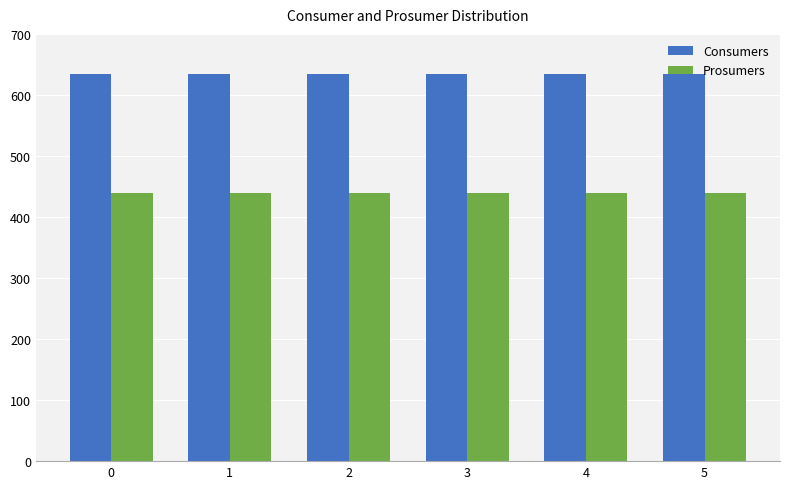

Reading left to right, what are all the values shown in this chart?

Consumers: 635	635	635	635	635	635
Prosumers: 440	440	440	440	440	440